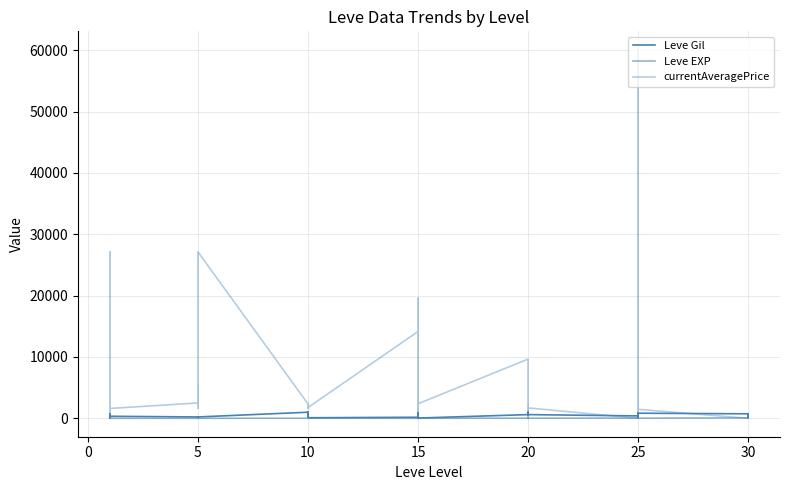

Reading left to right, transcribe all the data shown in this chart.

Leve Gil: 160	114	115	690	690	330	220	110	220	220	220	220	990	430	990	990	990	90	170	910	170	40	910	40	600	960	600	600	960	600	390	820	830	200	200	830	730	220	640	220
Leve EXP: 1	630	630	1	1	1	5	4	5	5	5	5	9	8	9	9	9	13	7	18	7	13	18	13	21	12	21	21	12	21	36	30	21	47	47	21	67	52	40	52
currentAveragePrice: 27128	2134	49	1750	27119	1602	2507	1648	2417	5347	2392	27127	2342	1605	1684	2393	2419	1753	14149	19542	866	1686	19542	2370	9647	0	0	2318	1609	1694	0	5000	2421	60074	0	1463	0	0	0	0